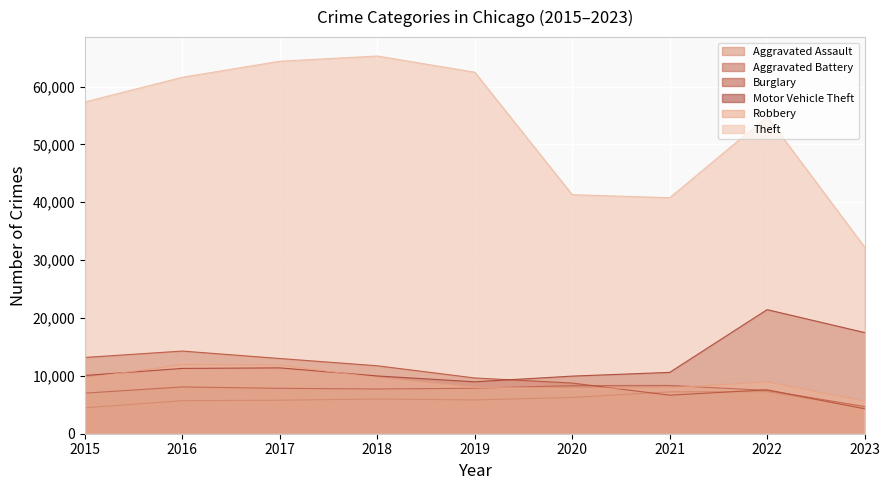

At which category does Aggravated Assault reach its first local valley?

2019